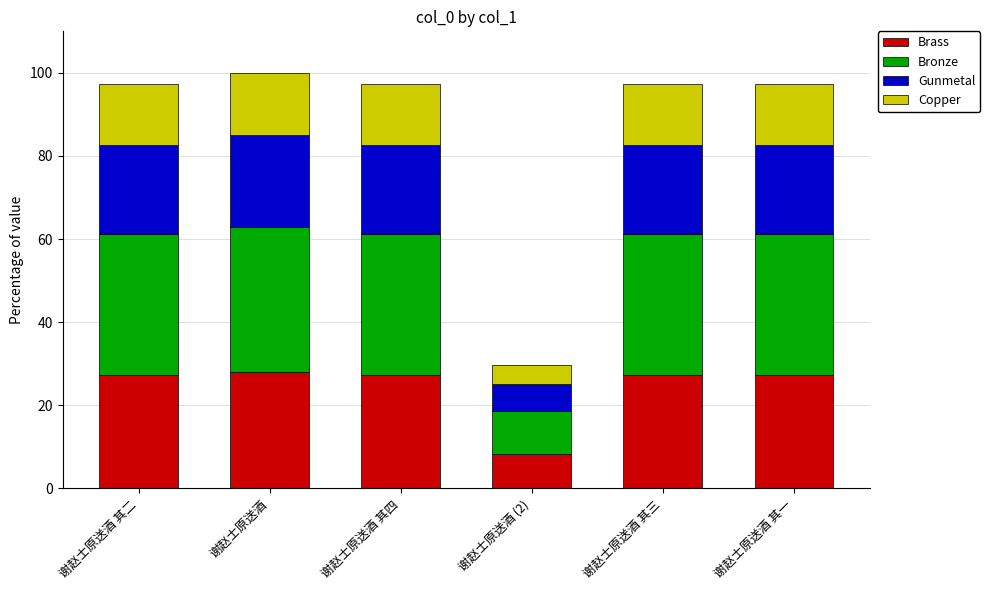

Are the bars grouped side by side (vs. stacked)?

No